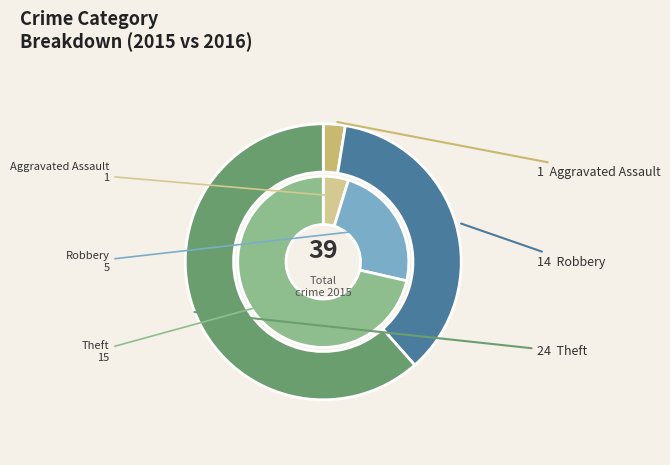

What percentage is the Theft slice, to the nearest percent?

62%